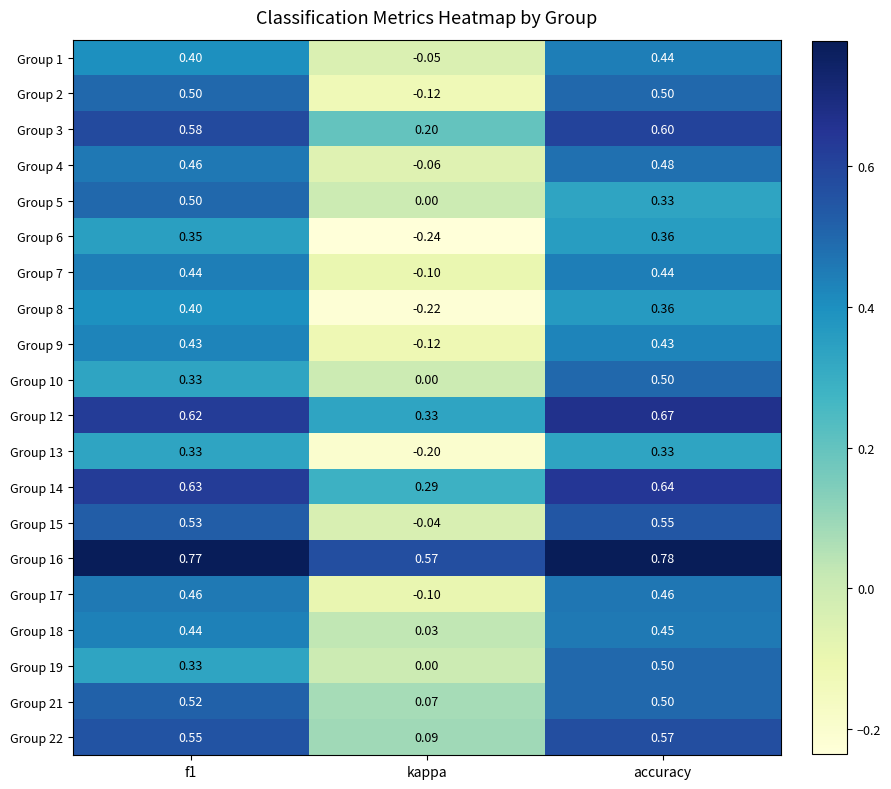

At which label is Group 4 closest to 0?

kappa